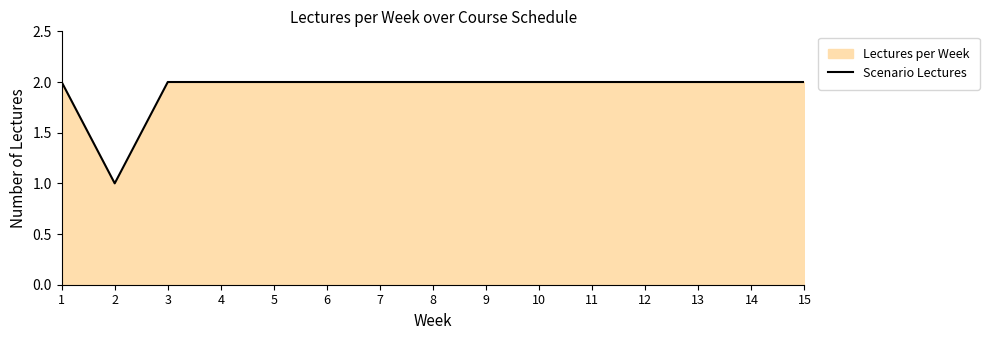

Reading left to right, transcribe all the data shown in this chart.

2	1	2	2	2	2	2	2	2	2	2	2	2	2	2